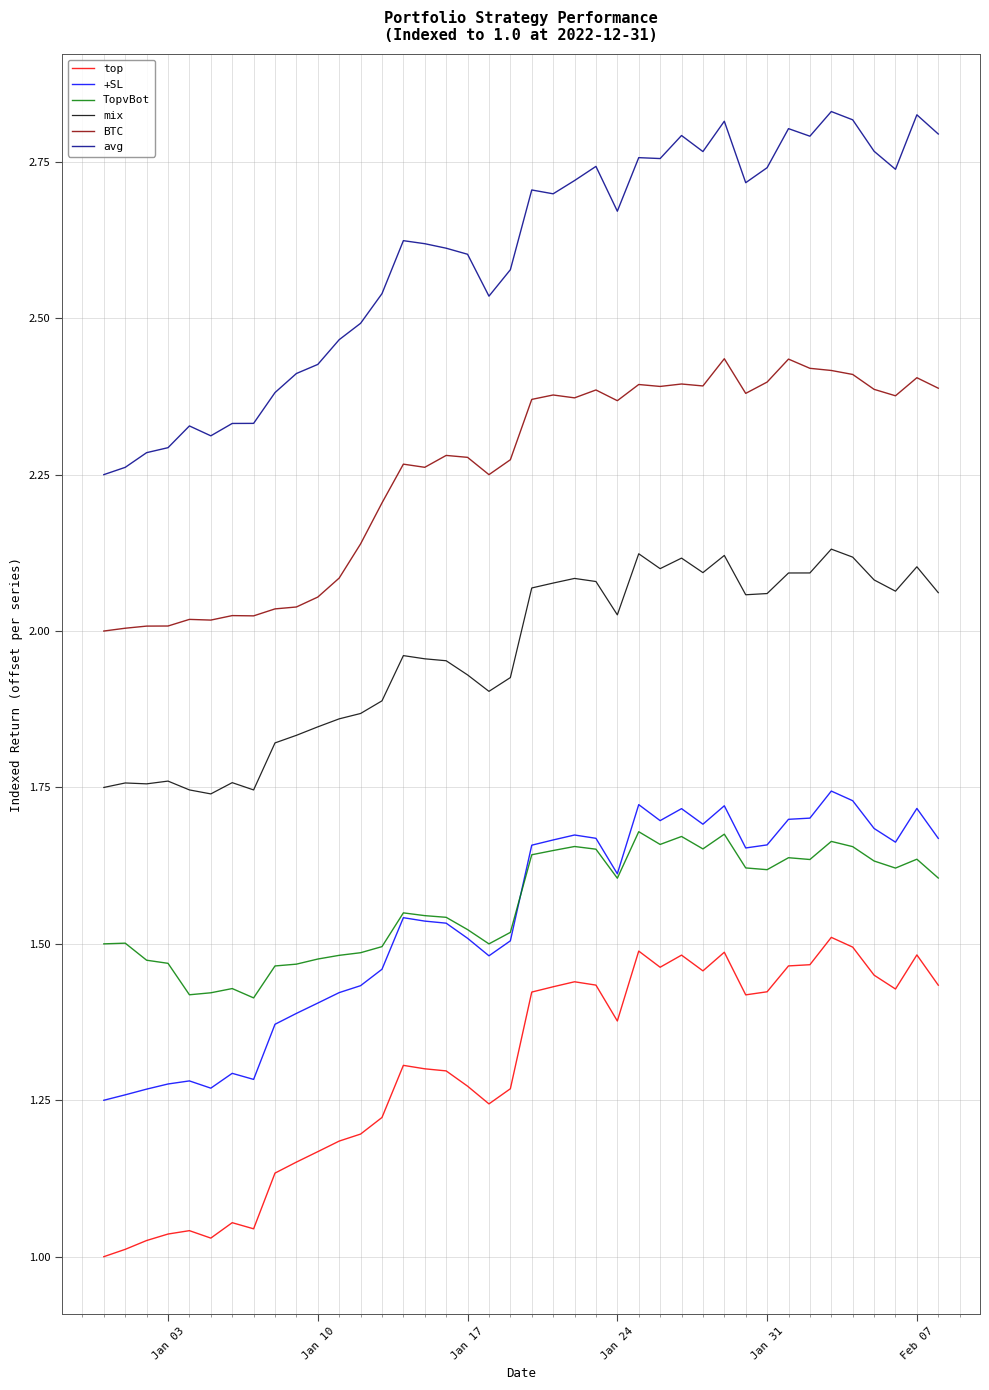

True or false: top and mix cross at least once.

False